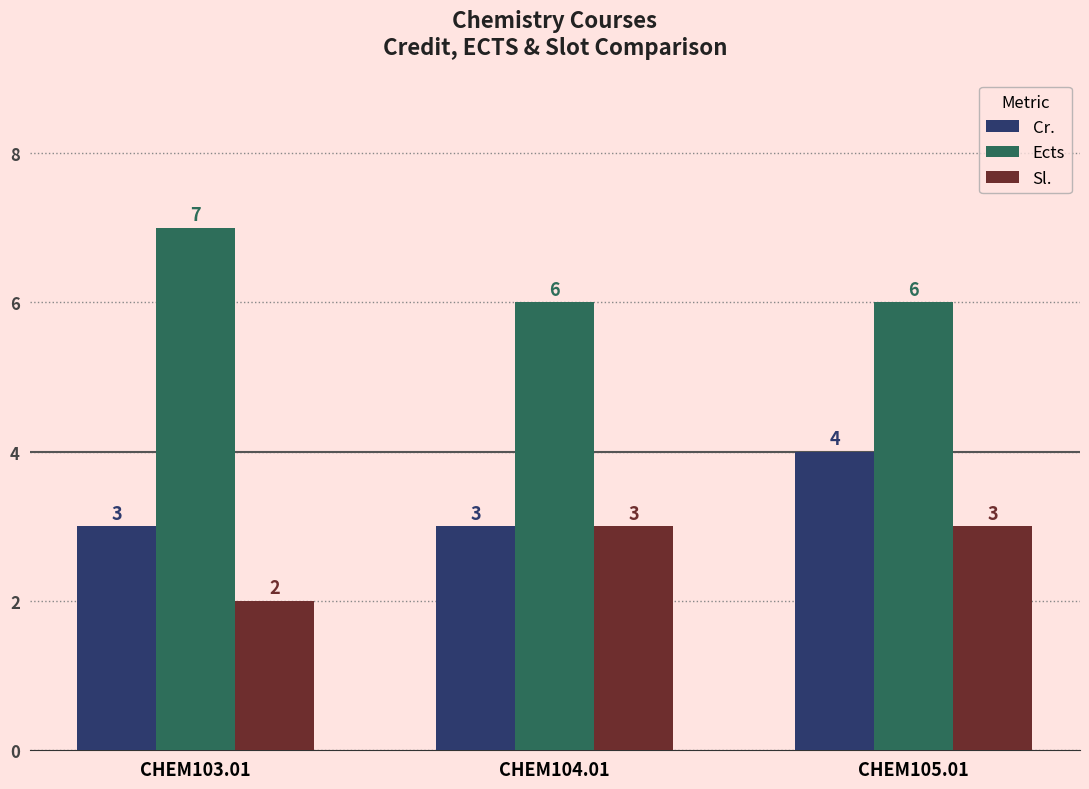

Reading left to right, transcribe all the data shown in this chart.

Cr.: 3	3	4
Ects: 7	6	6
Sl.: 2	3	3